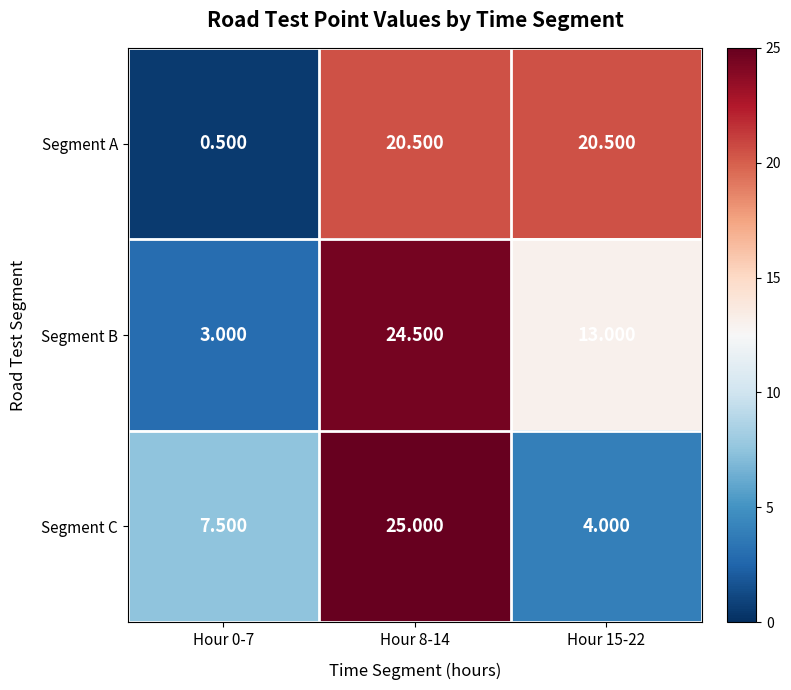

Which series has the widest spread of values?

Segment B